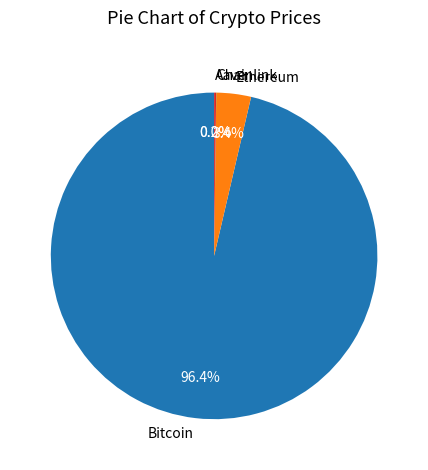

To the nearest percent, what portion does Bitcoin represent?

96%